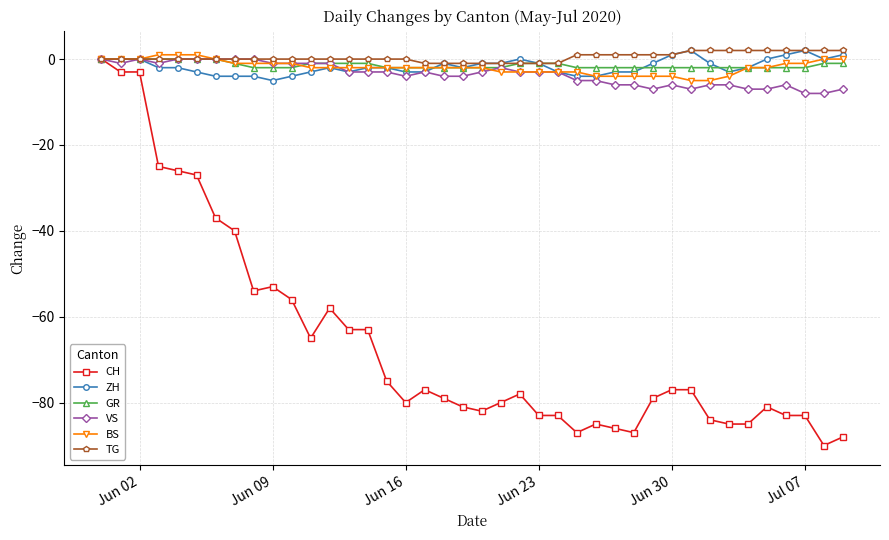

How many categories are shown in the chart?

40